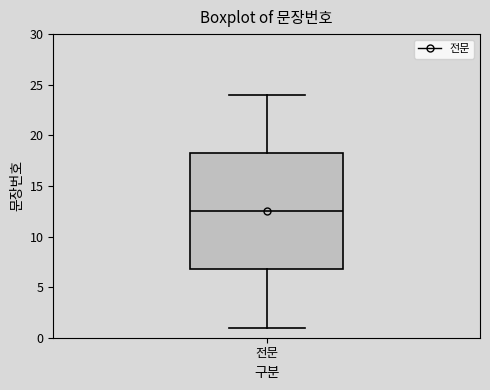

Where does the median line of the box for 전문 sit on the y-axis? The values are not printed on the chart, so give them approximately, as read against the axis.

12.5